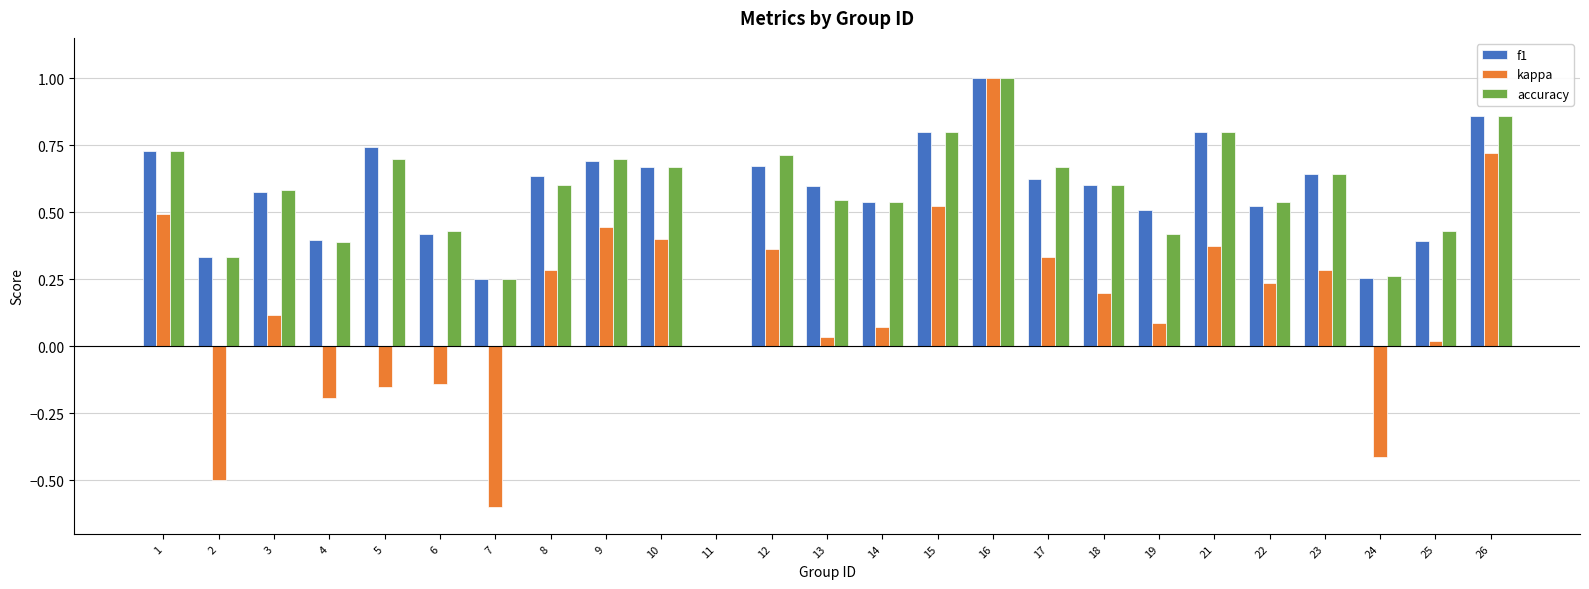

At which category does the chart reach its peak across all series?

16